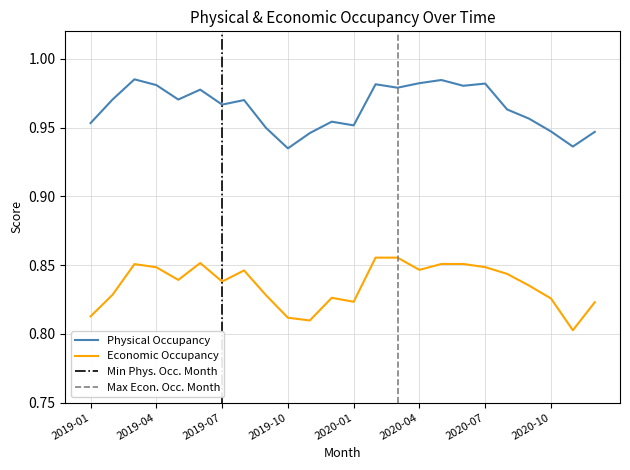

What is the total value across all series at 2019-07?

1.8